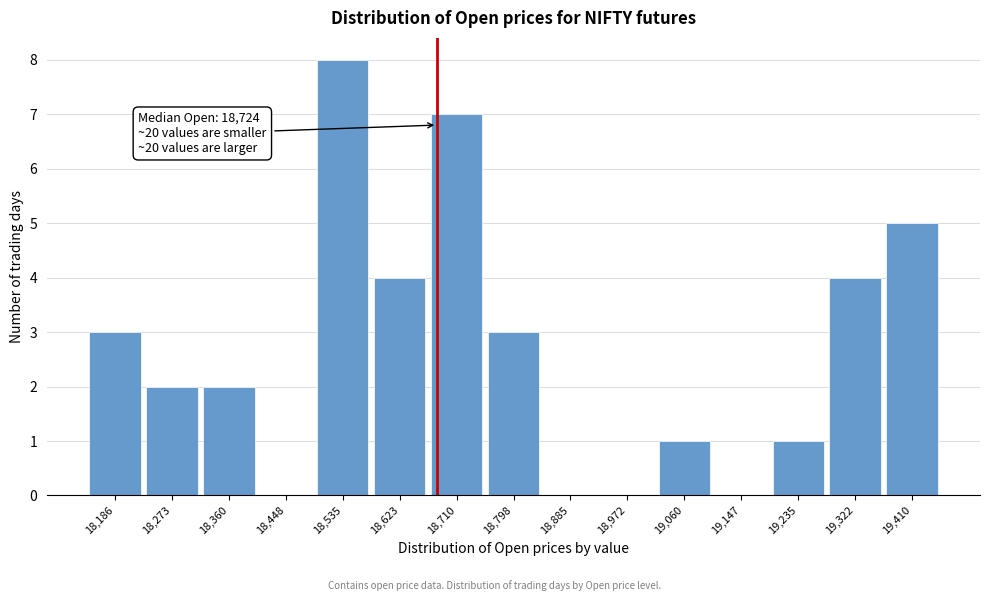

Reading left to right, list all the values displayed in this chart.

18,186=3	18,273=2	18,360=2	18,448=0	18,535=8	18,623=4	18,710=7	18,798=3	18,885=0	18,972=0	19,060=1	19,147=0	19,235=1	19,322=4	19,410=5